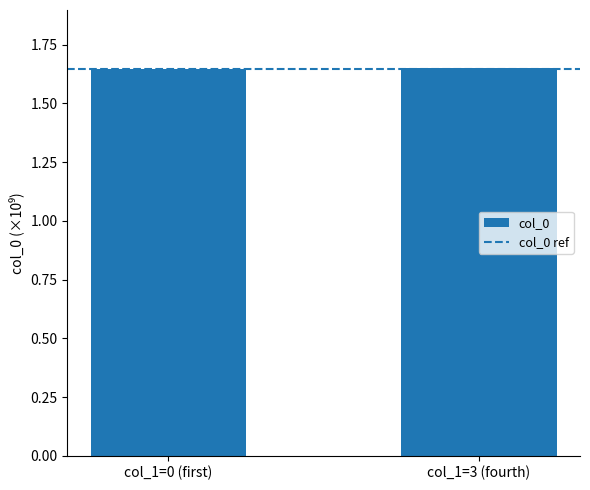

Does the chart contain any negative values?

No